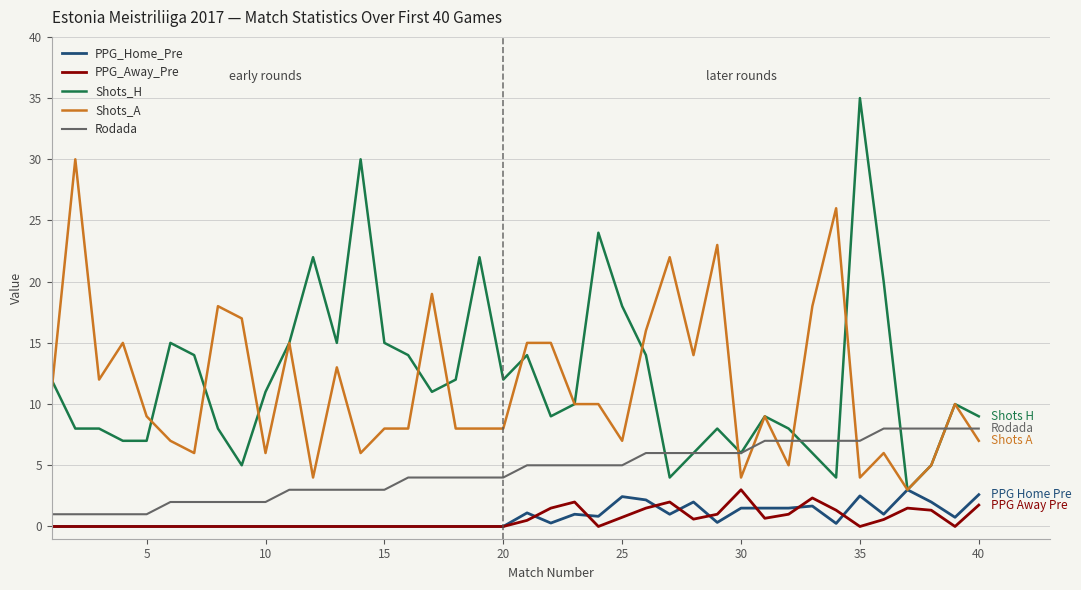

What is the highest value of the PPG_Away_Pre series?

3.0